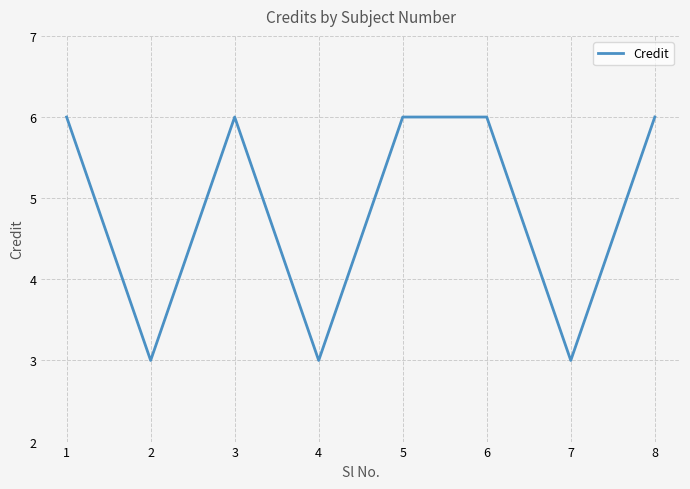

How many lines are shown in the chart?

1